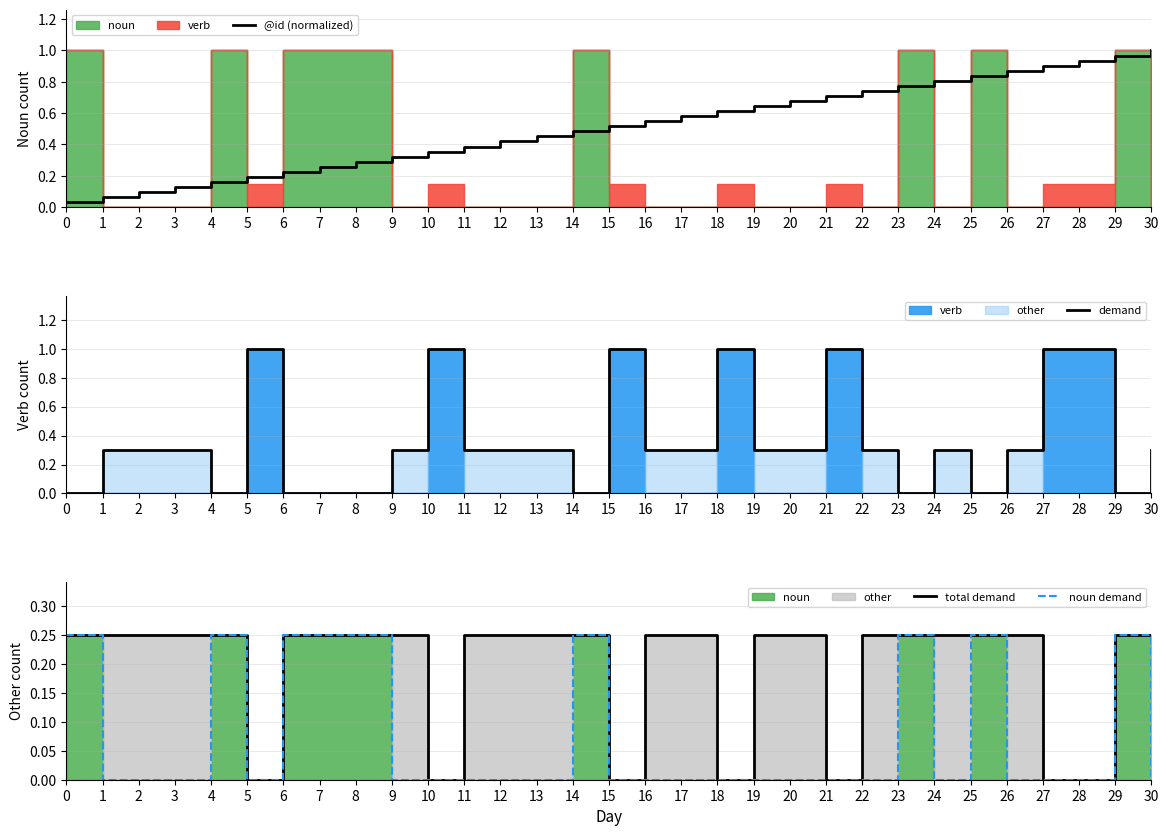

True or false: @id (normalized) has a value of 0.0 at 2.

False